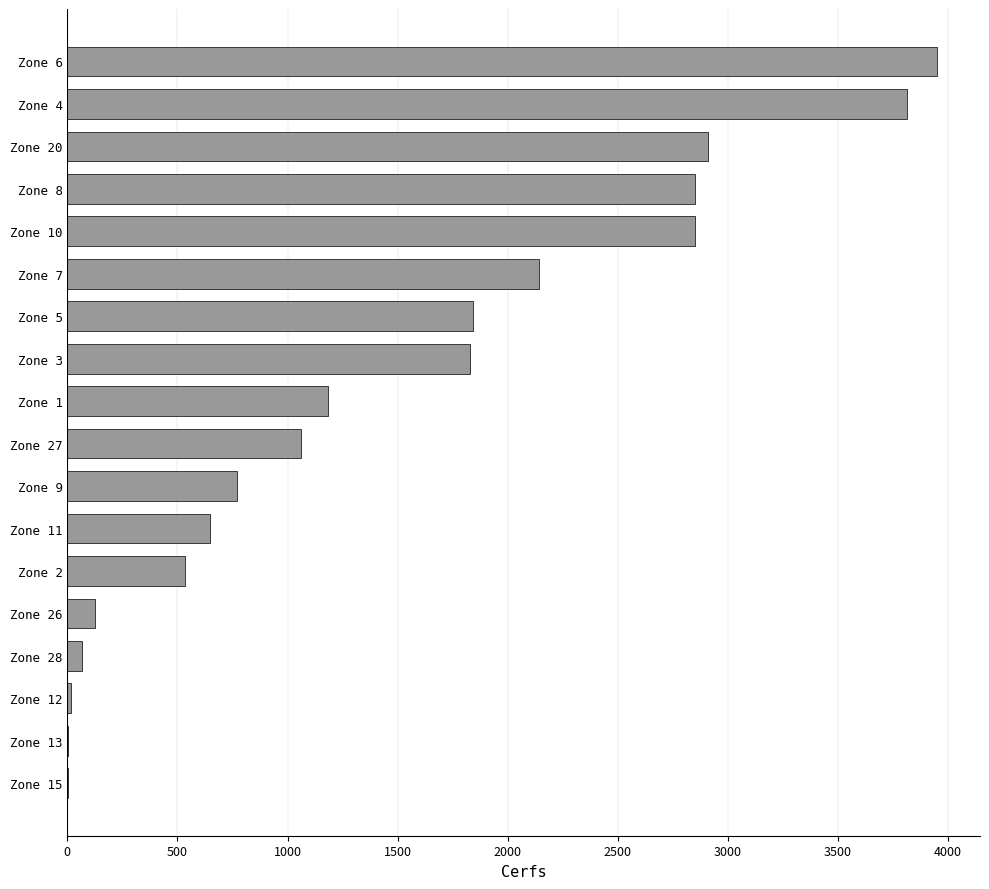

Does the chart contain stacked bars?

No